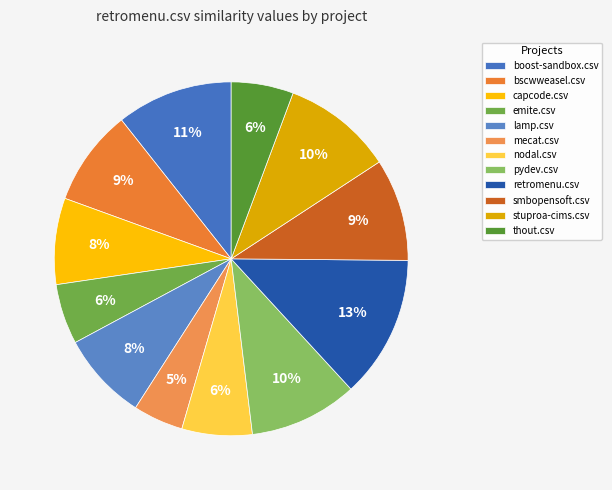

Which slice is the smallest?

mecat.csv